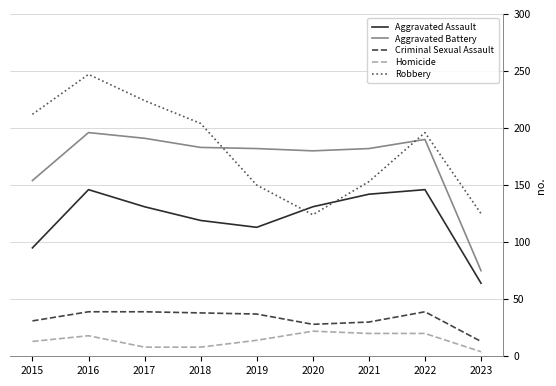

True or false: Aggravated Battery and Aggravated Assault cross at least once.

False